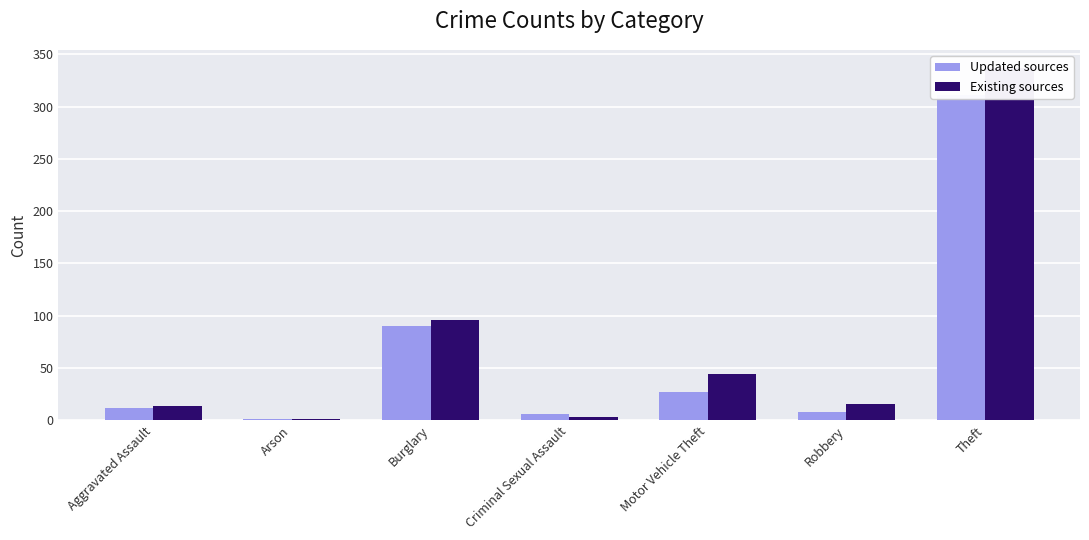

Where is Existing sources nearest to the value 169?

Burglary